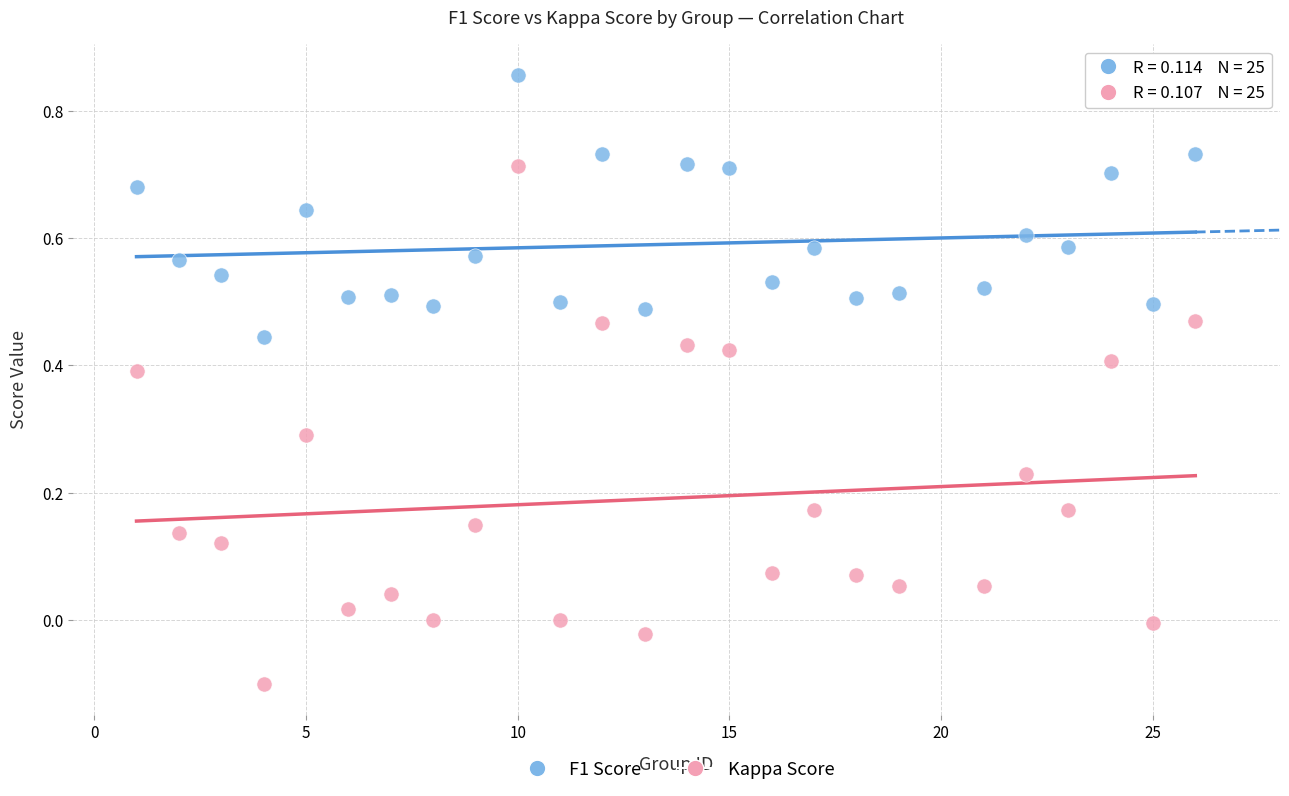

Which series reaches the minimum Y coordinate?

Kappa Score